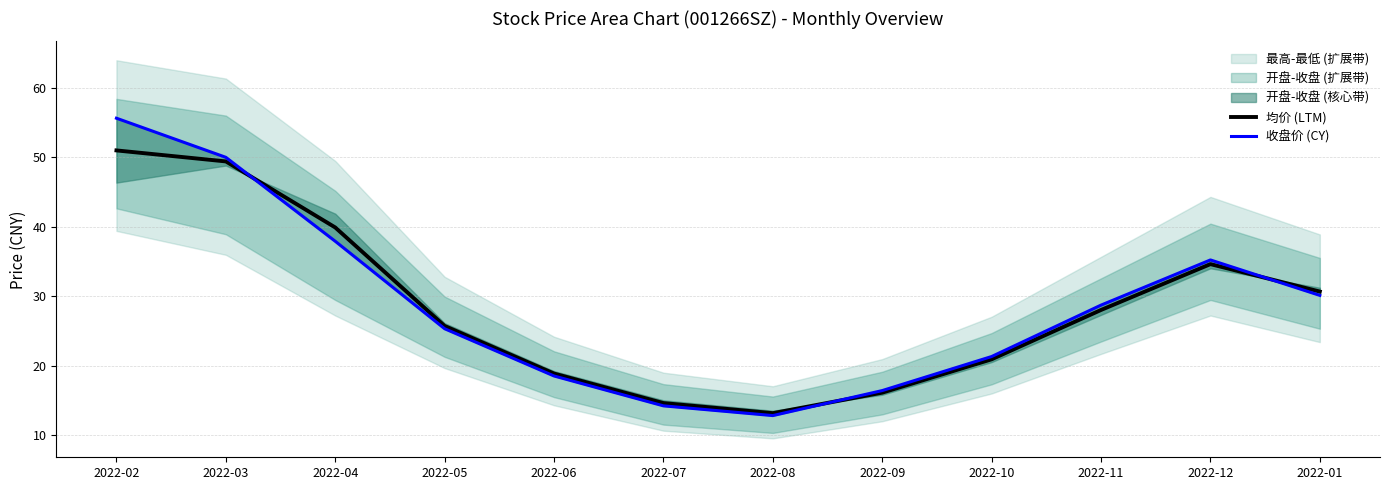

What is the difference between the second highest and second lowest values in the 收盘价 (CY) series?

35.8